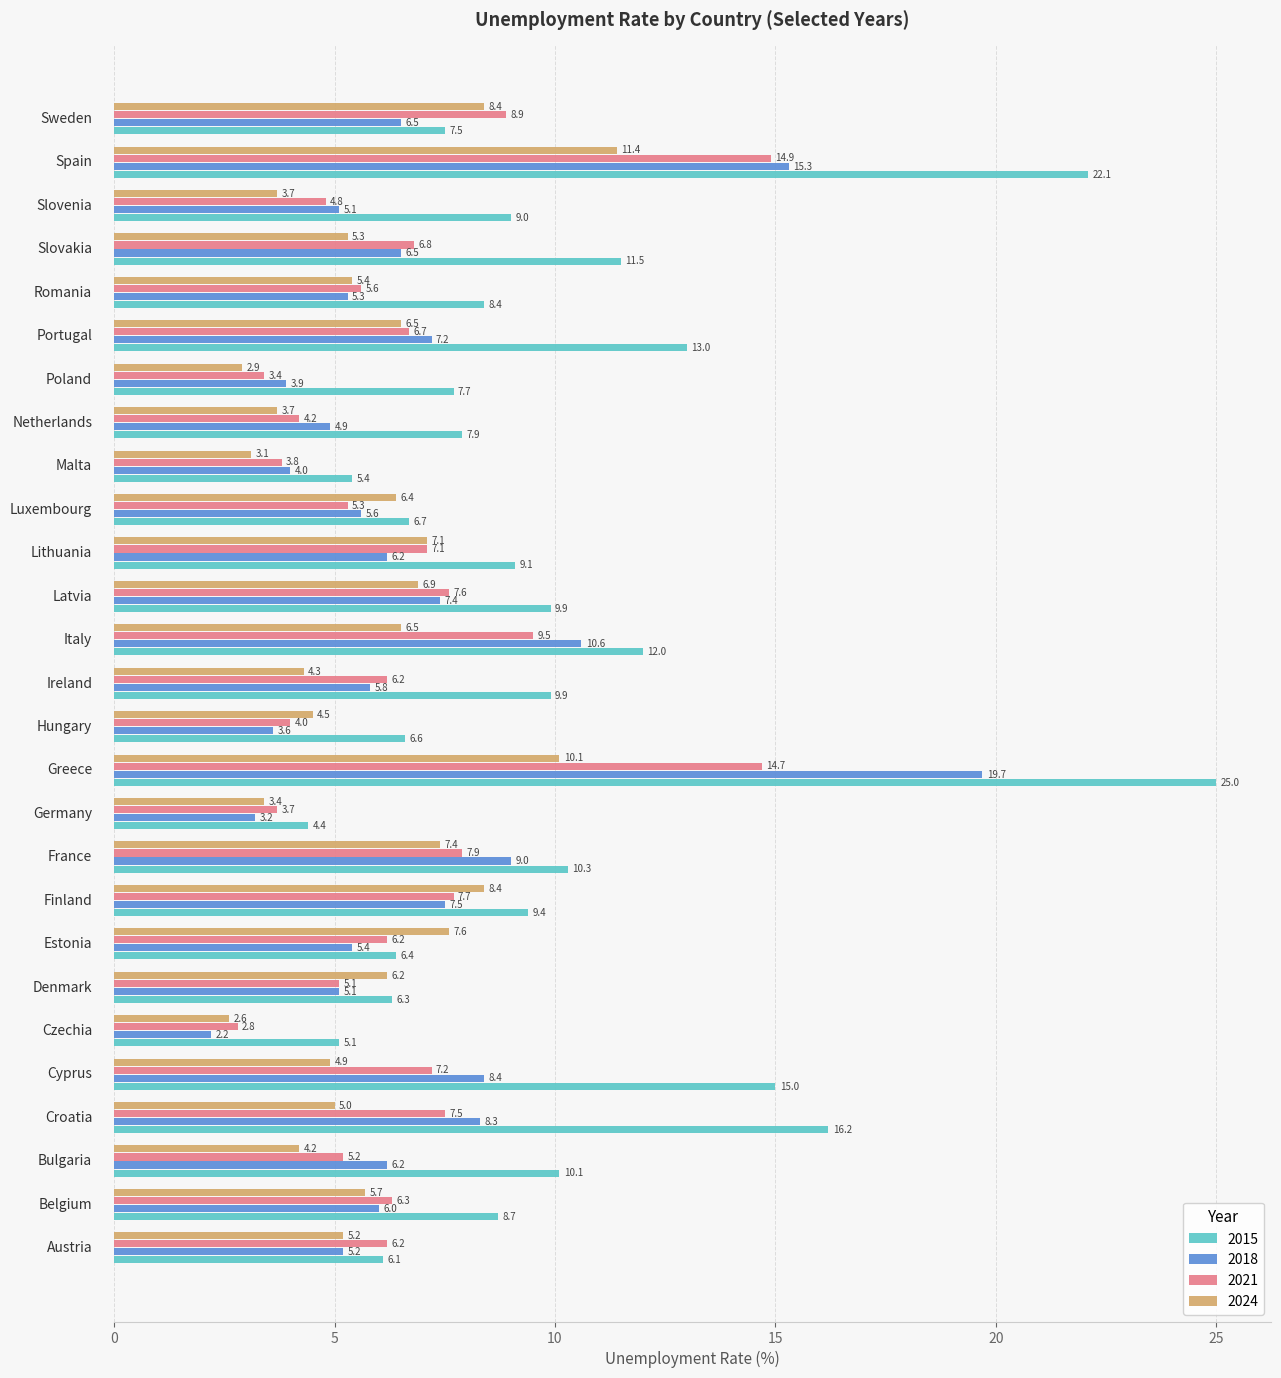

List the series in order of their peak value, lowest first.

2024, 2021, 2018, 2015